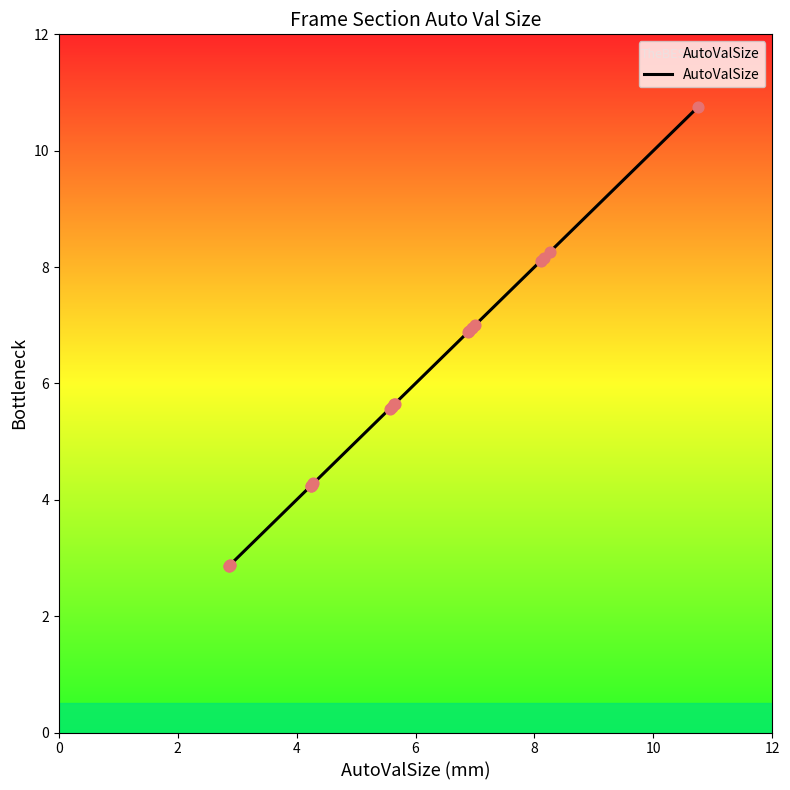

What is the difference between the maximum and minimum values?

7.9